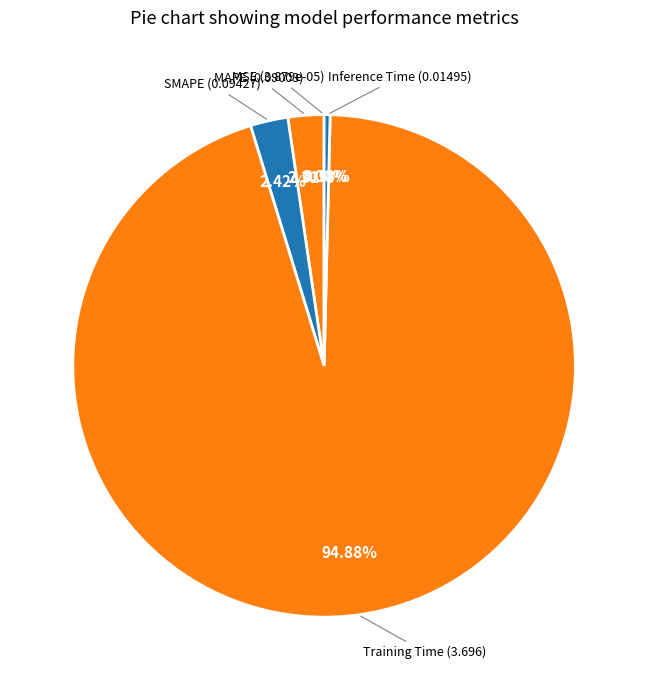

How many segments does this pie chart have?

5